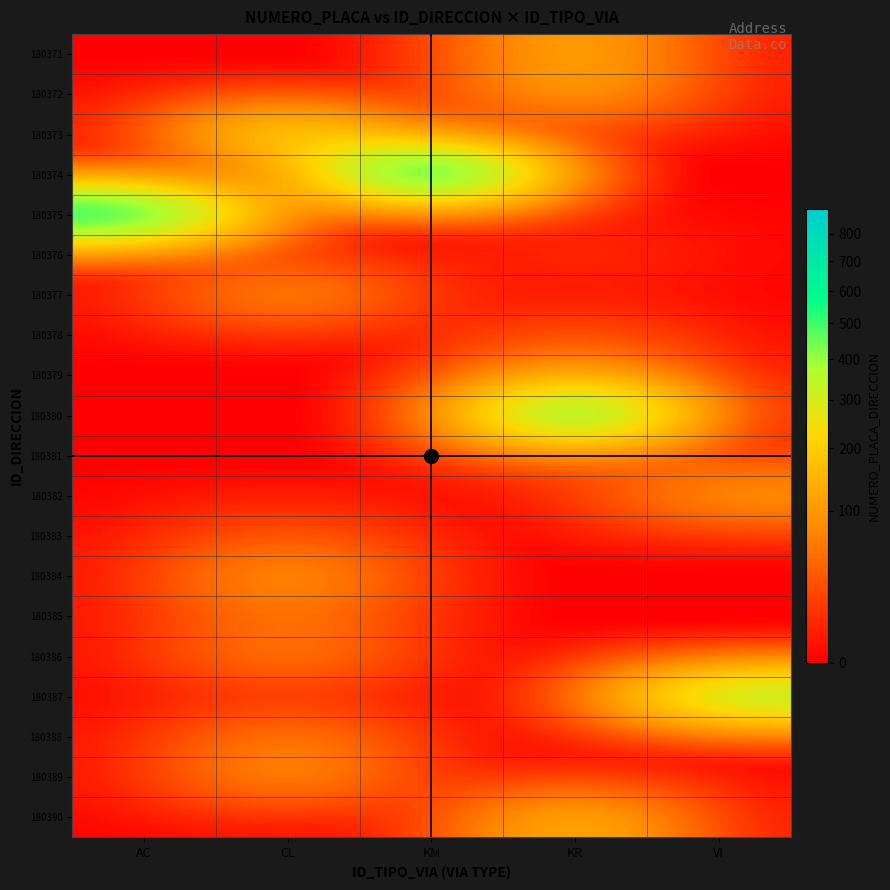

At how many categories does at least one series exceed 209?

5